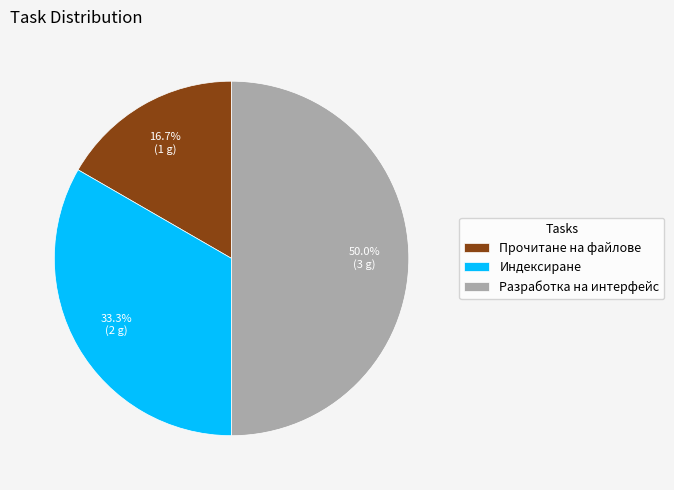

Is it true that Прочитане на файлове is 27% of the pie?

False